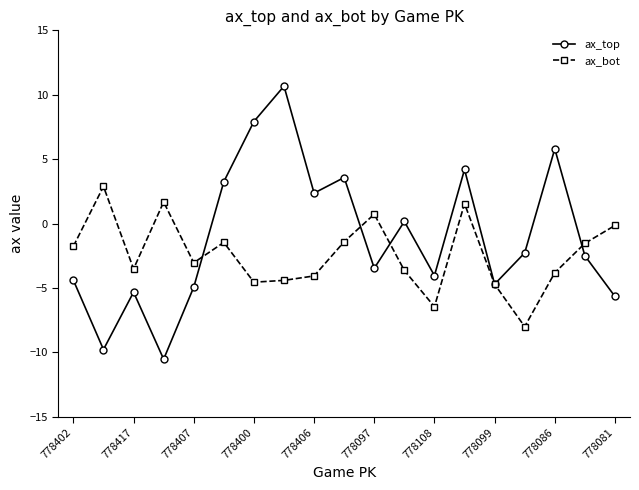

Which series has the largest total across all categories?

ax_top